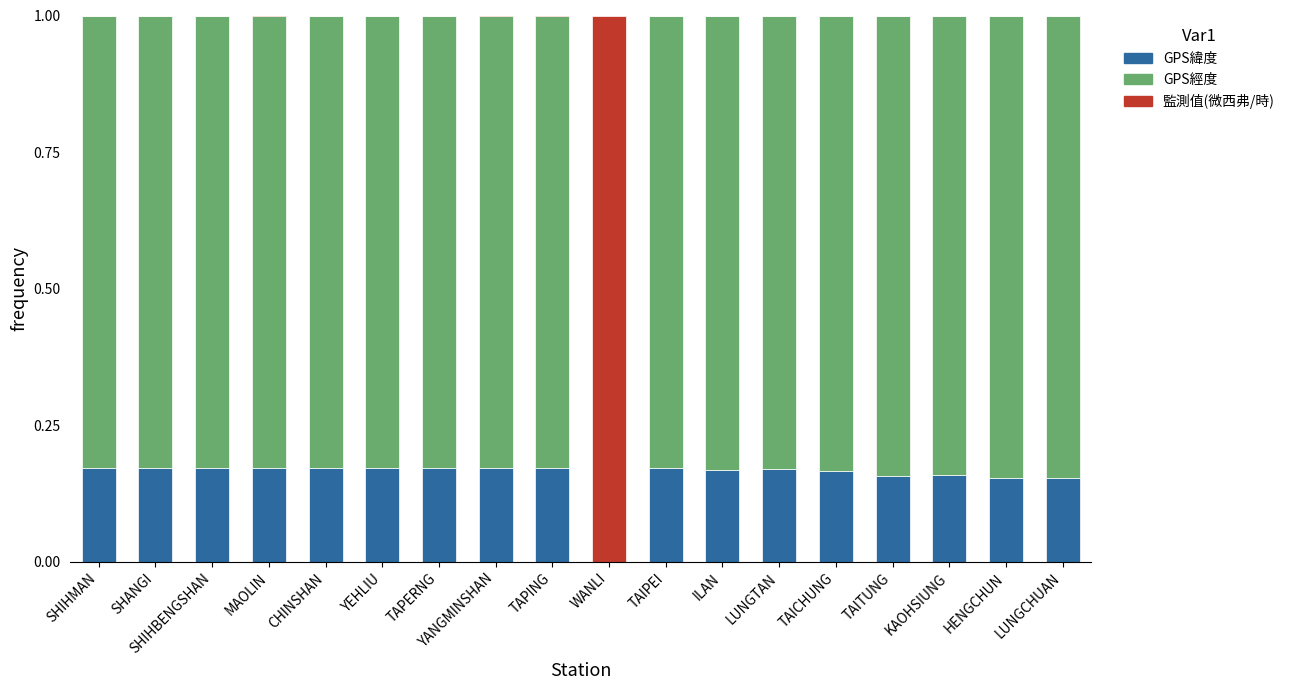

Does the chart contain stacked bars?

Yes